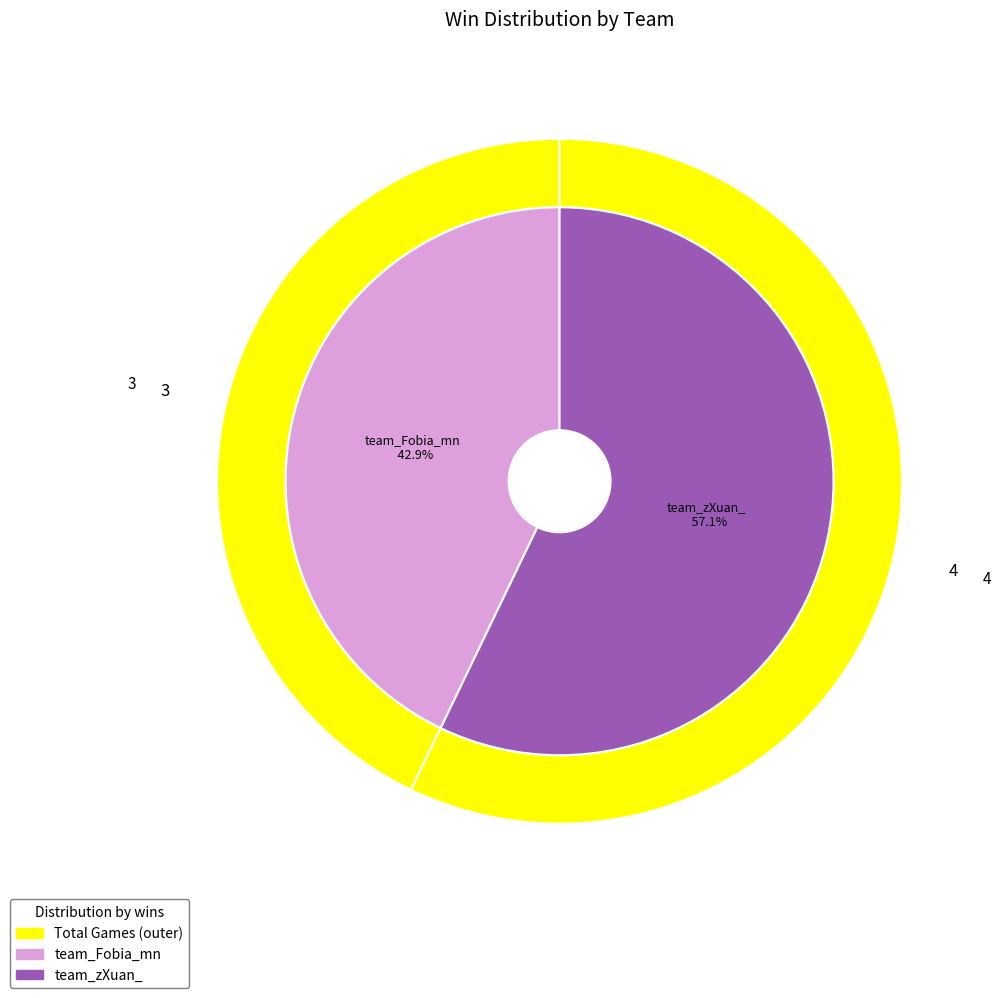

To the nearest percent, what percentage of the pie is team_zXuan_?

57%